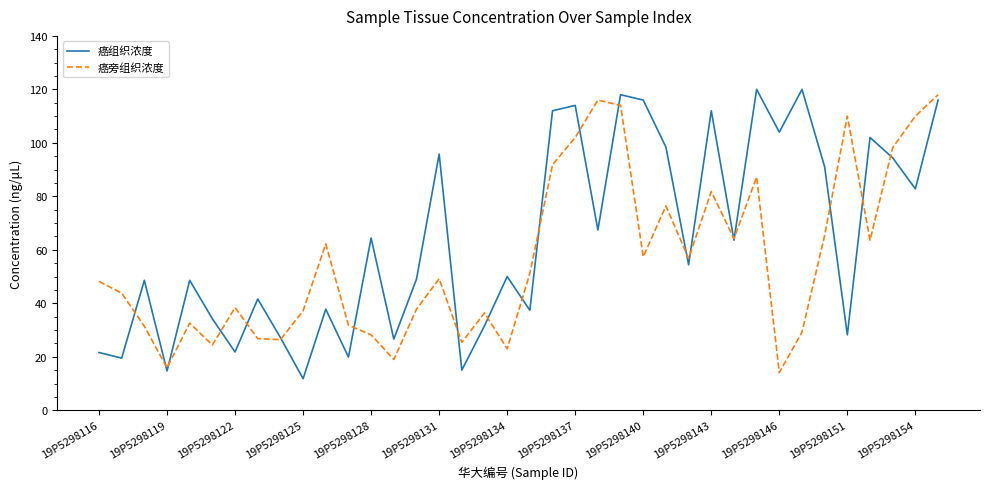

What is the minimum value for 癌旁组织浓度?

14.1